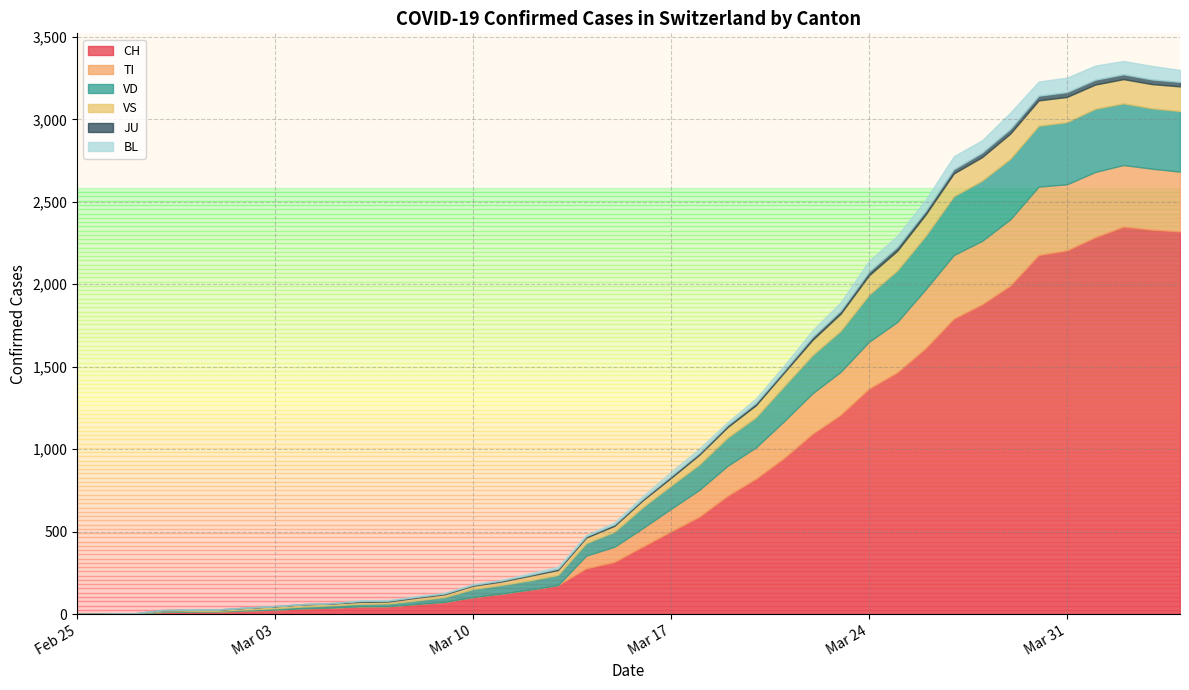

What is the maximum value for CH?

2349